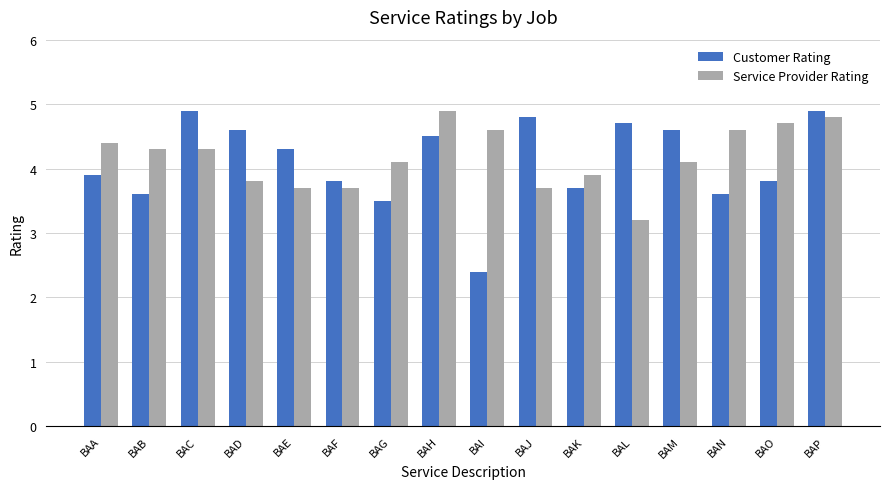

What is the value of the Service Provider Rating bar at the 7th from the left?

4.1